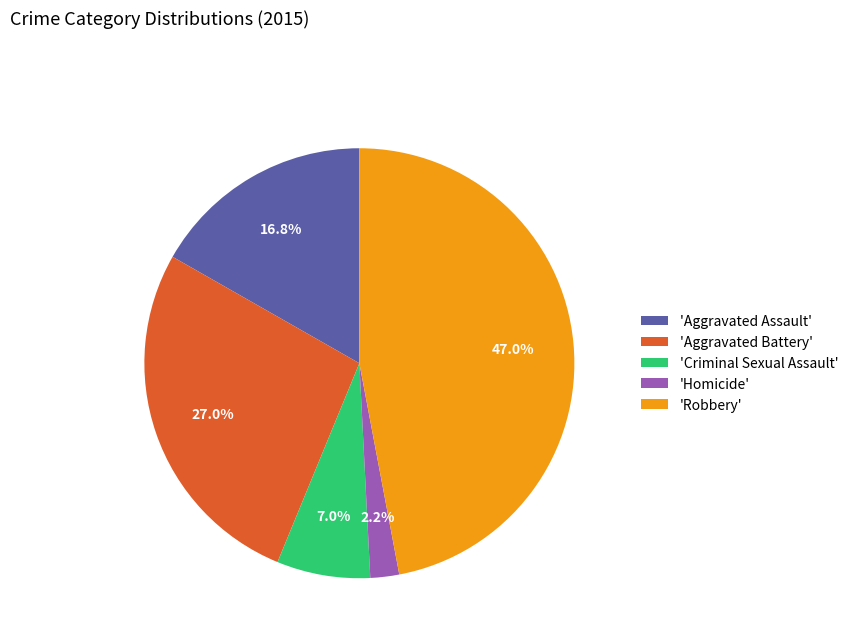

What is the ratio of the value at 'Robbery' to the value at 'Criminal Sexual Assault'?

6.7